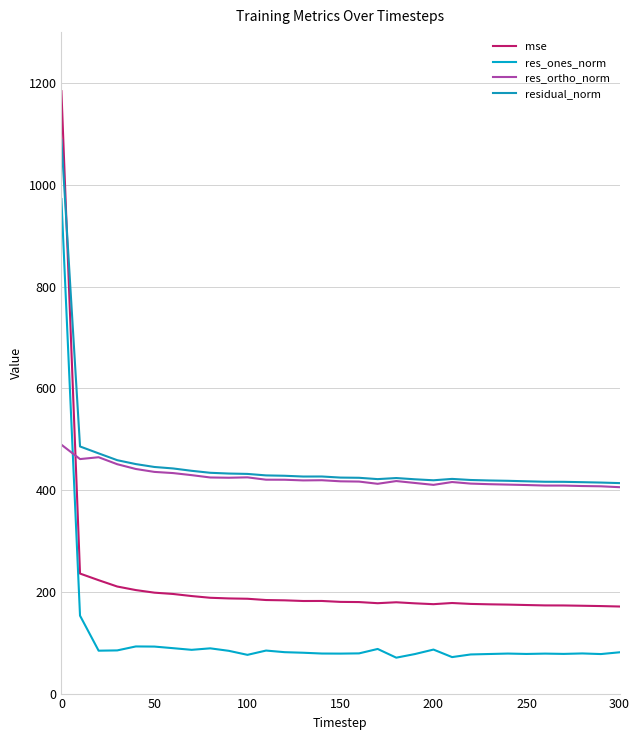

Does the chart display data point markers on the line(s)?

No